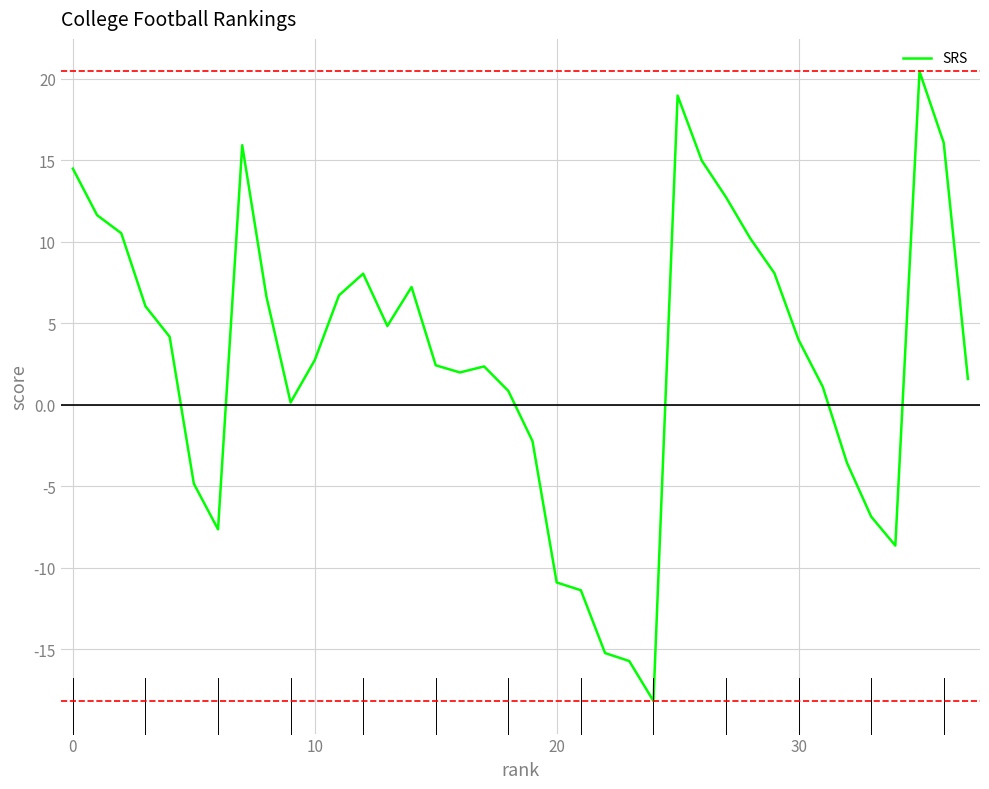

How many series are shown in this chart?

1